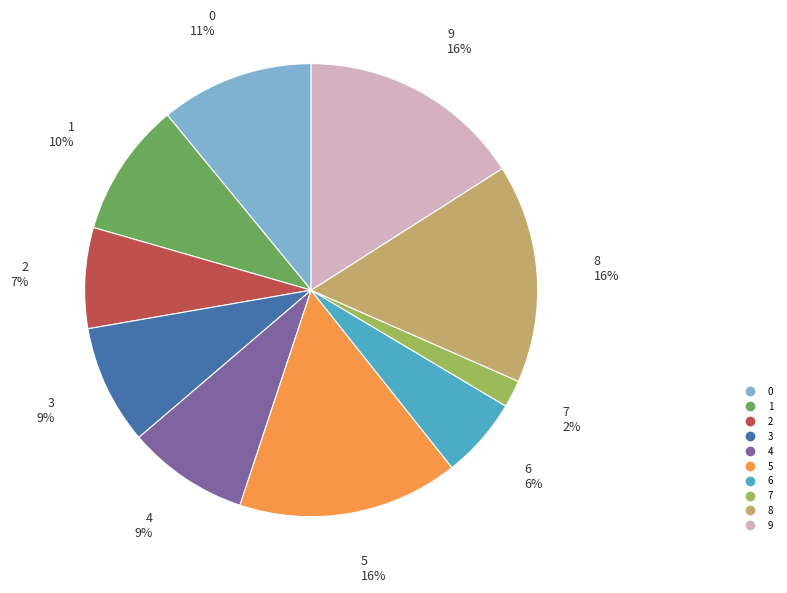

To the nearest percent, what is the combined percentage of 9 and 2?

23%